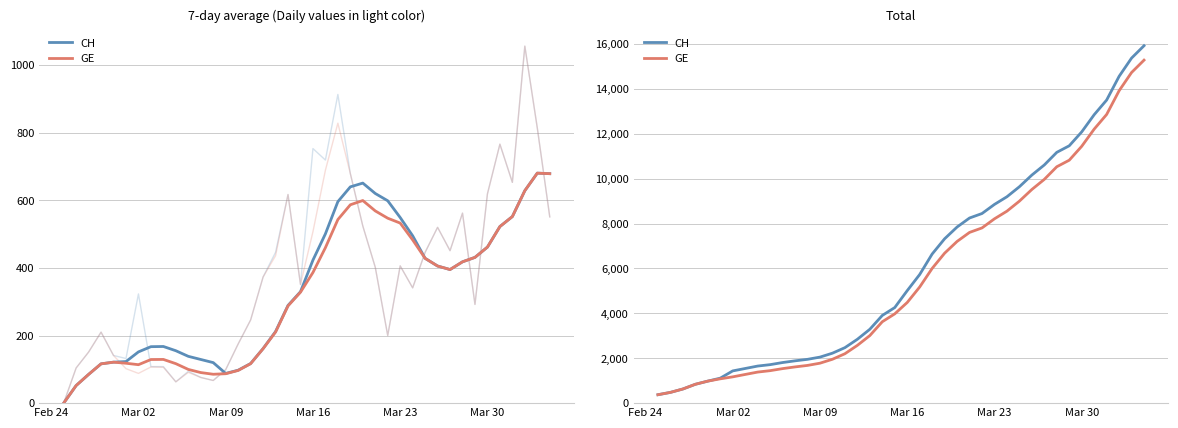

Is the value of GE at 31 greater than the value of CH at 28?

Yes